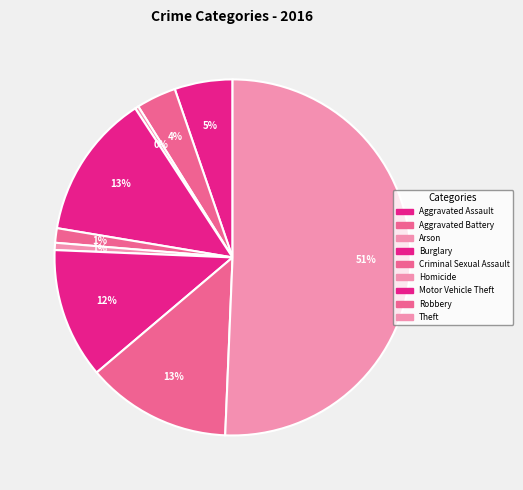

Which slice is the largest?

Theft